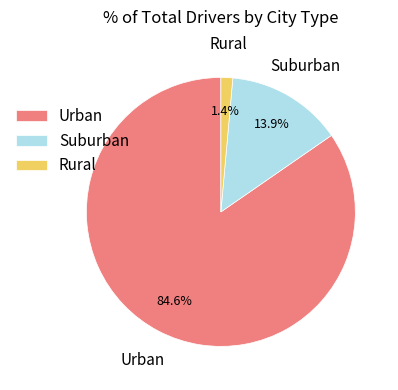

Rank the categories by value from lowest to highest.

Rural, Suburban, Urban